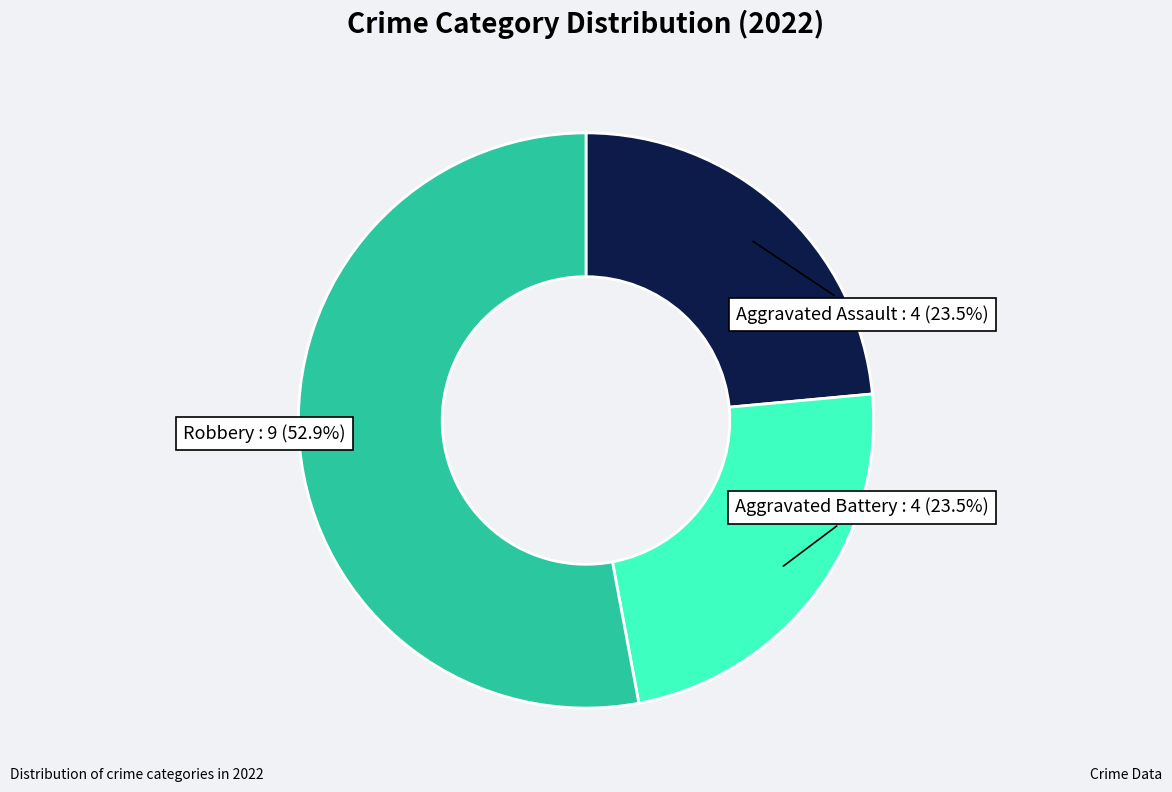

How many slices are in this pie chart?

3